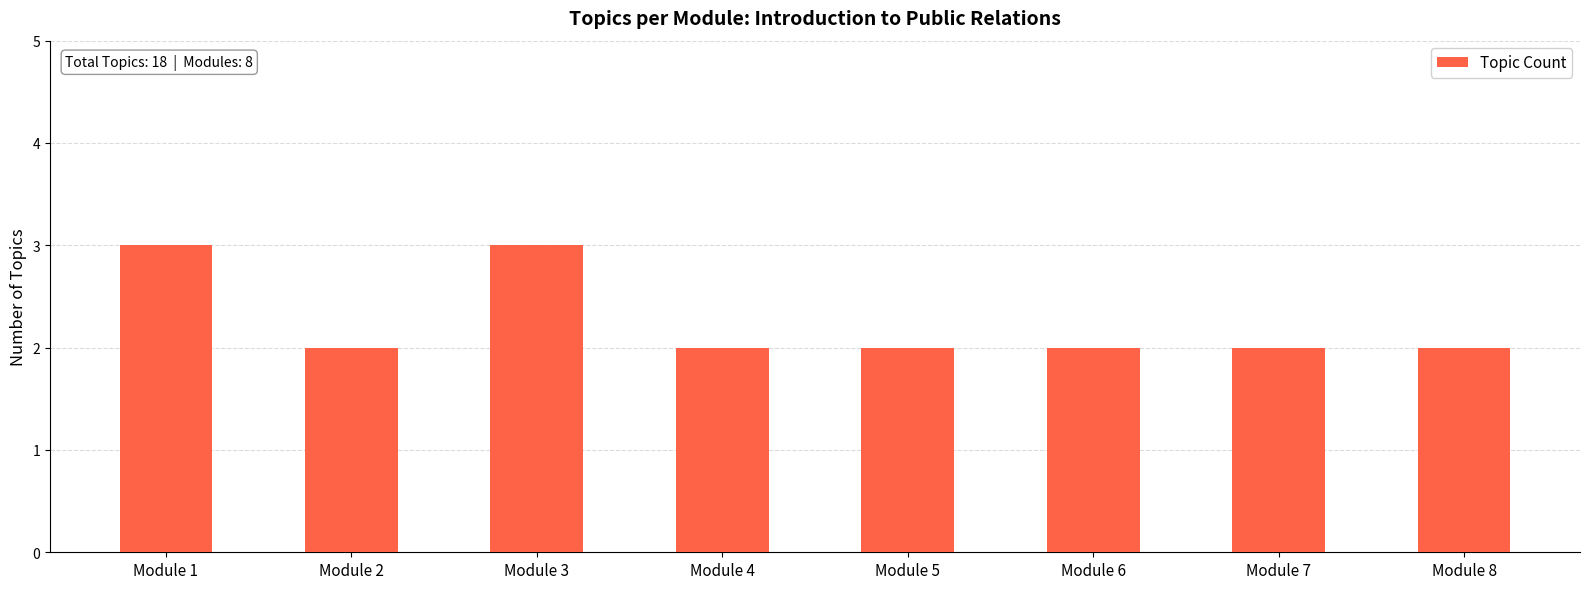

Count the number of categories in the chart.

8